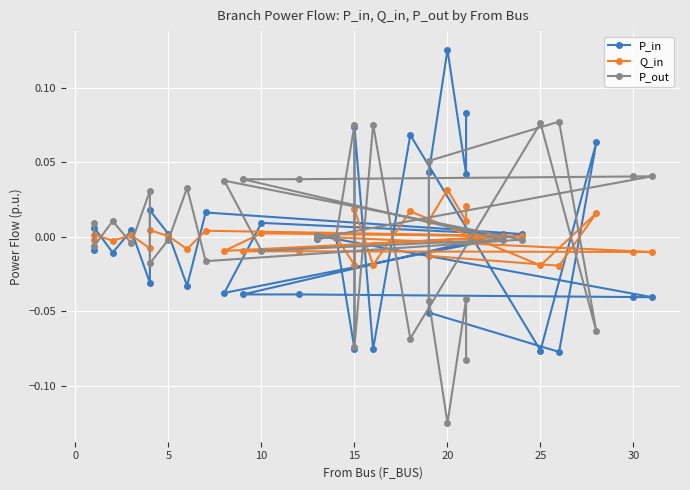

Which series has the largest total across all categories?

P_out